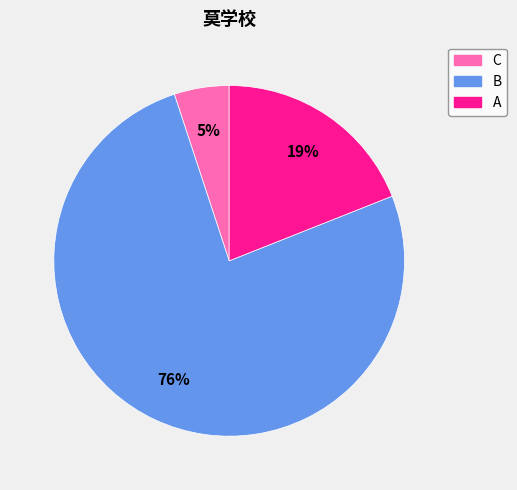

Is it true that B is 62% of the pie?

False